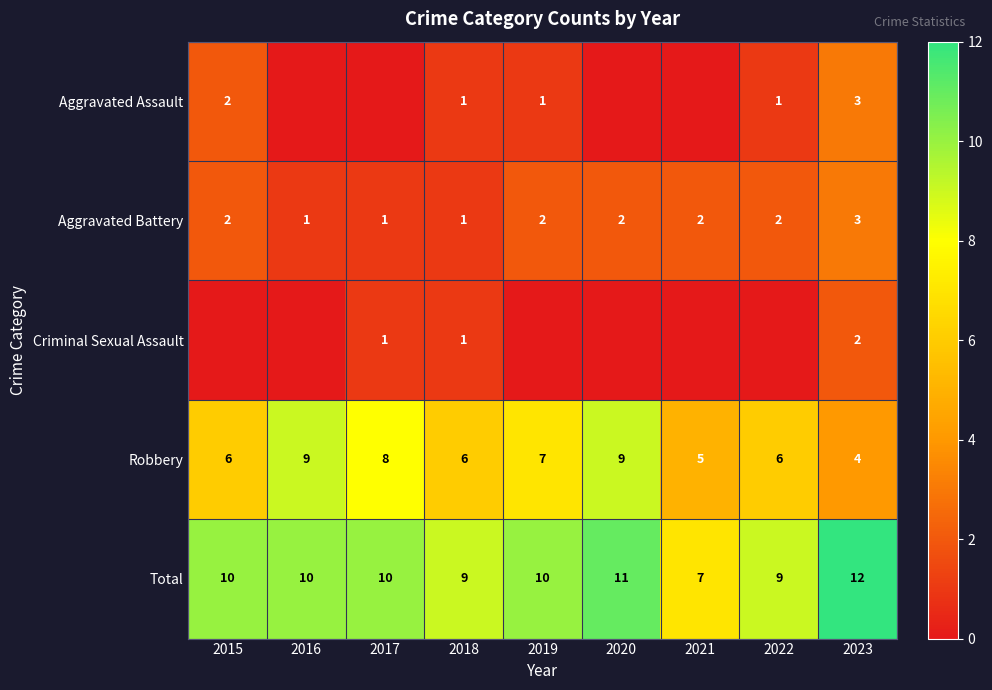

How many data points in Robbery are less than 6?

2